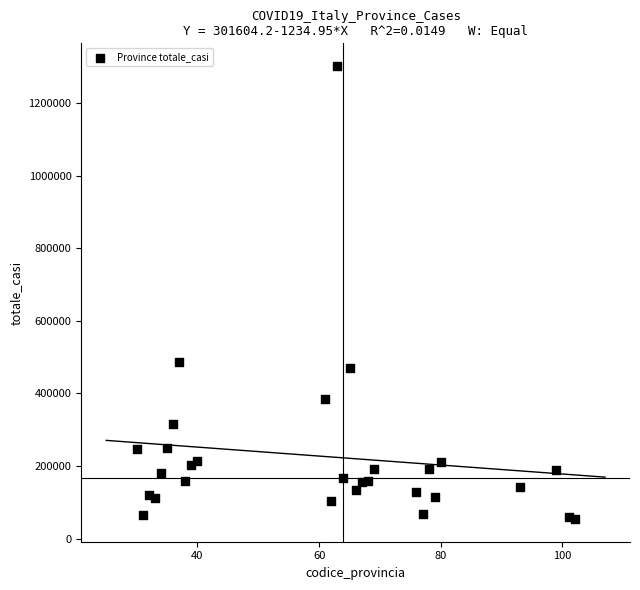

What is the range of X values (max minus min)?

72